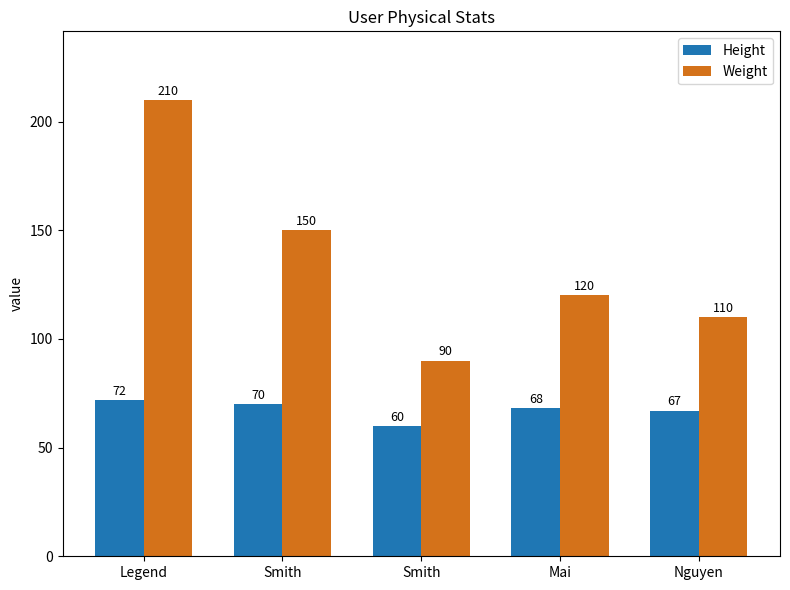

Rank the series at Mai from highest to lowest value.

Weight, Height